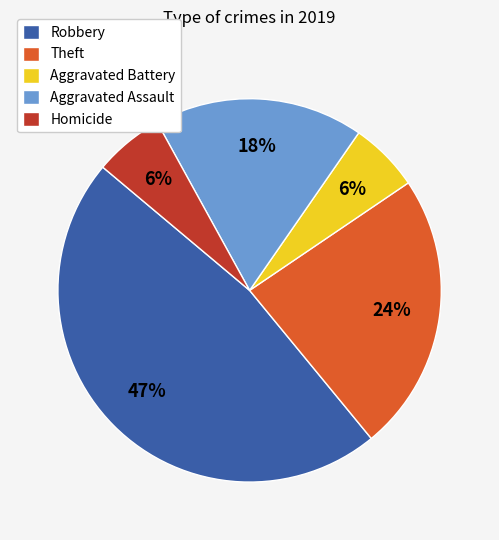

Do Aggravated Battery and Theft together represent more than half of the pie?

No